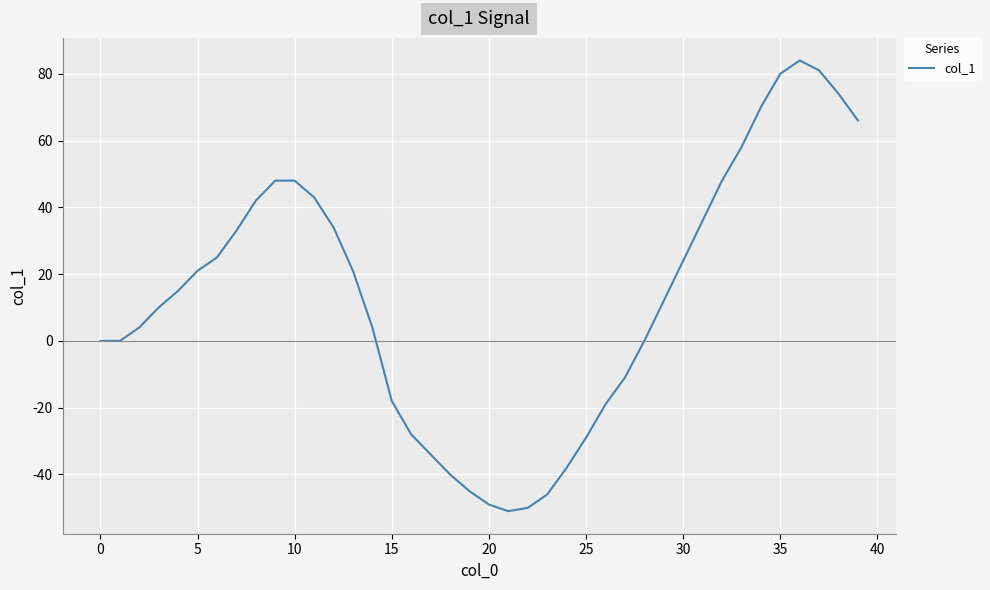

What is the minimum value shown in the chart?

-51